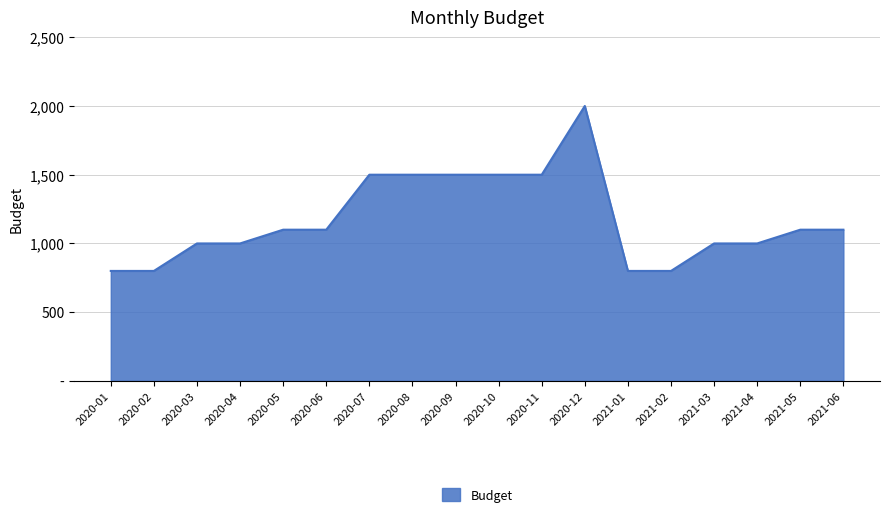

Count the number of categories in the chart.

18